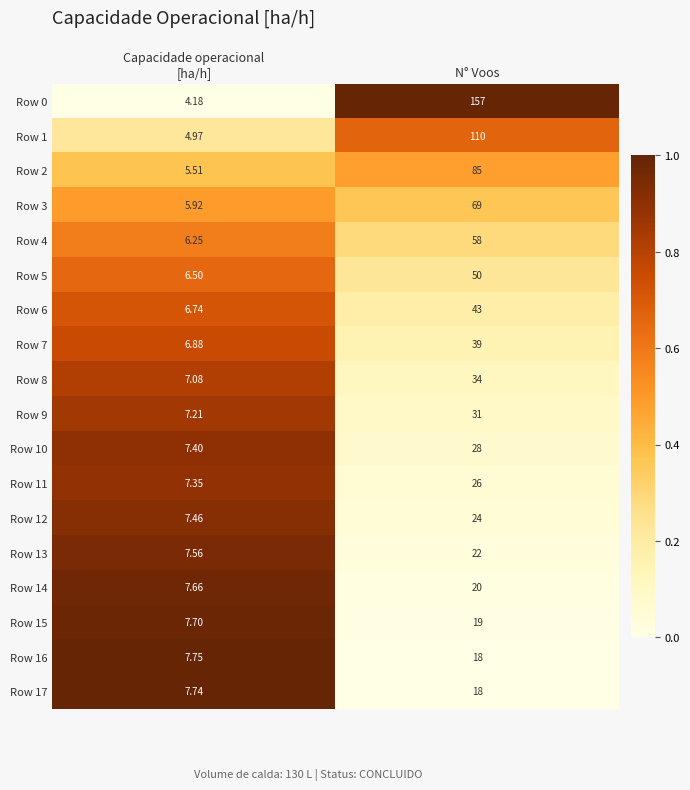

Which label corresponds to the largest value in the chart?

N° Voos